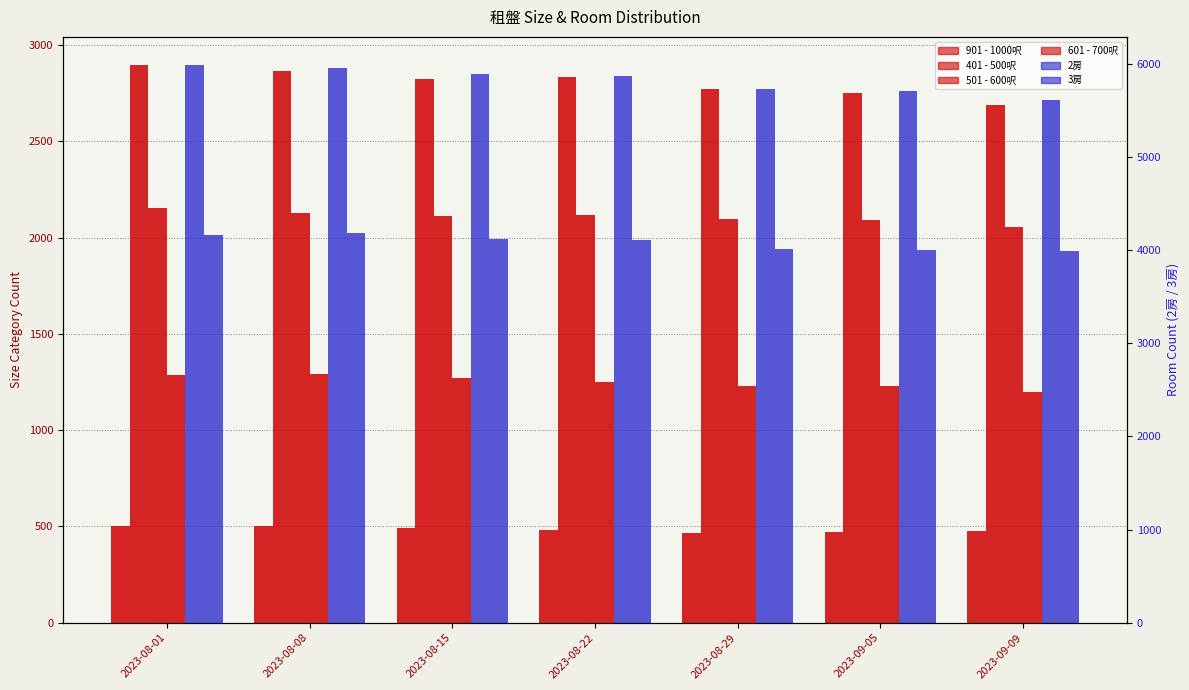

How many values in the 501 - 600呎 series are below 2115?

3